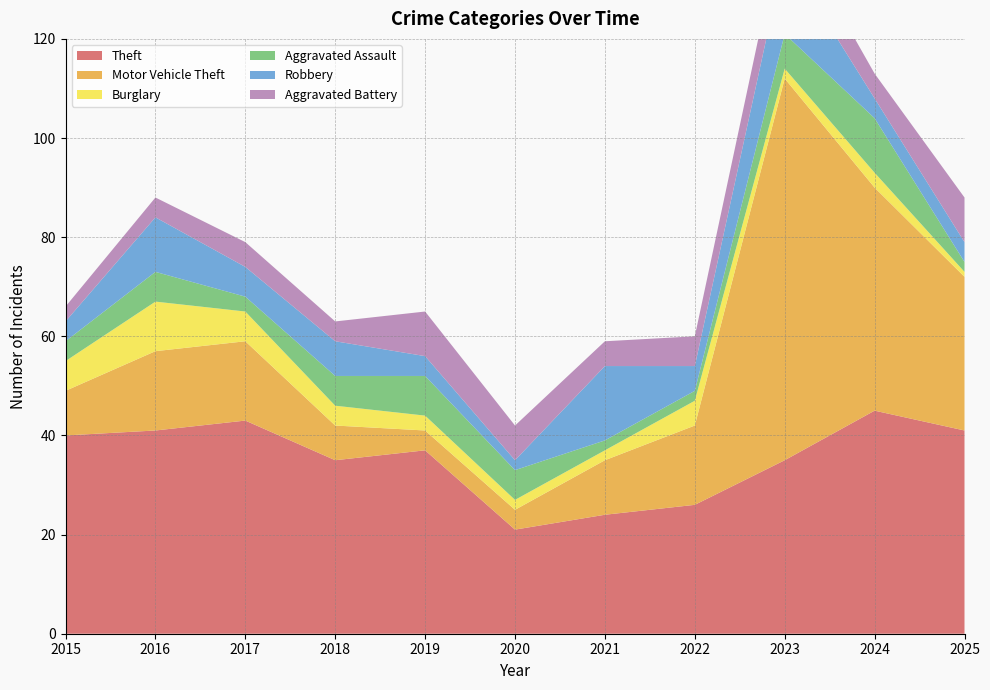

Reading left to right, transcribe all the data shown in this chart.

Theft: 2015=40	2016=41	2017=43	2018=35	2019=37	2020=21	2021=24	2022=26	2023=35	2024=45	2025=41
Motor Vehicle Theft: 2015=9	2016=16	2017=16	2018=7	2019=4	2020=4	2021=11	2022=16	2023=77	2024=45	2025=31
Burglary: 2015=6	2016=10	2017=6	2018=4	2019=3	2020=2	2021=2	2022=5	2023=2	2024=3	2025=1
Aggravated Assault: 2015=4	2016=6	2017=3	2018=6	2019=8	2020=6	2021=2	2022=2	2023=7	2024=11	2025=2
Robbery: 2015=4	2016=11	2017=6	2018=7	2019=4	2020=2	2021=15	2022=5	2023=16	2024=4	2025=4
Aggravated Battery: 2015=3	2016=4	2017=5	2018=4	2019=9	2020=7	2021=5	2022=6	2023=8	2024=5	2025=9